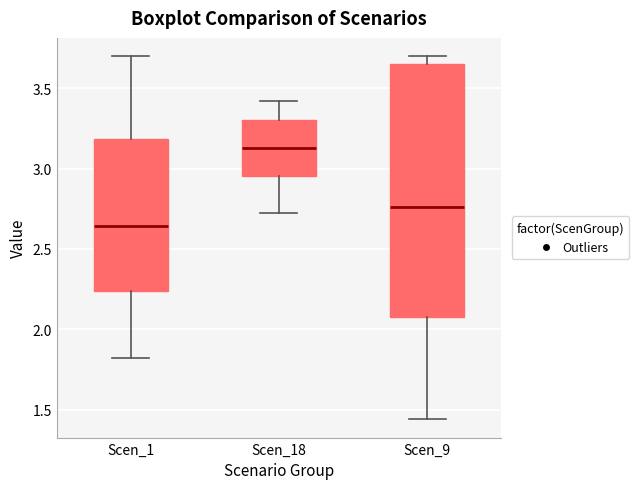

Which box has the highest median line?

Scen_18